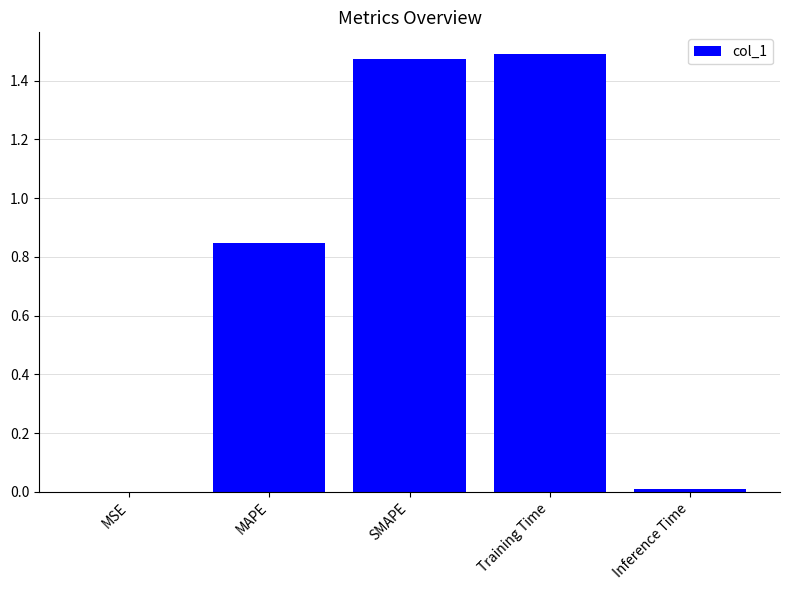

Does the chart contain stacked bars?

No